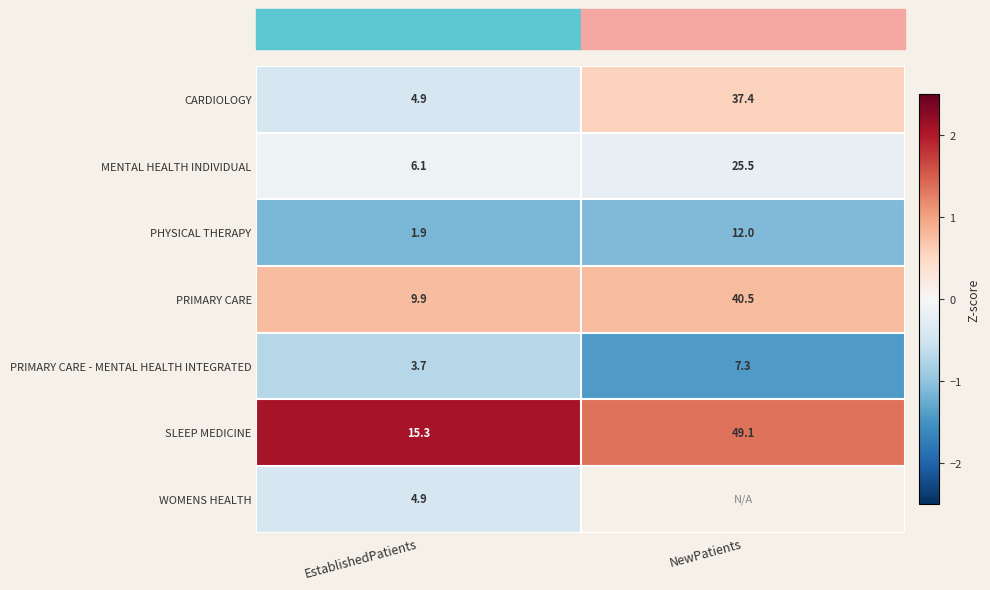

How many data points in PRIMARY CARE are above 40?

1